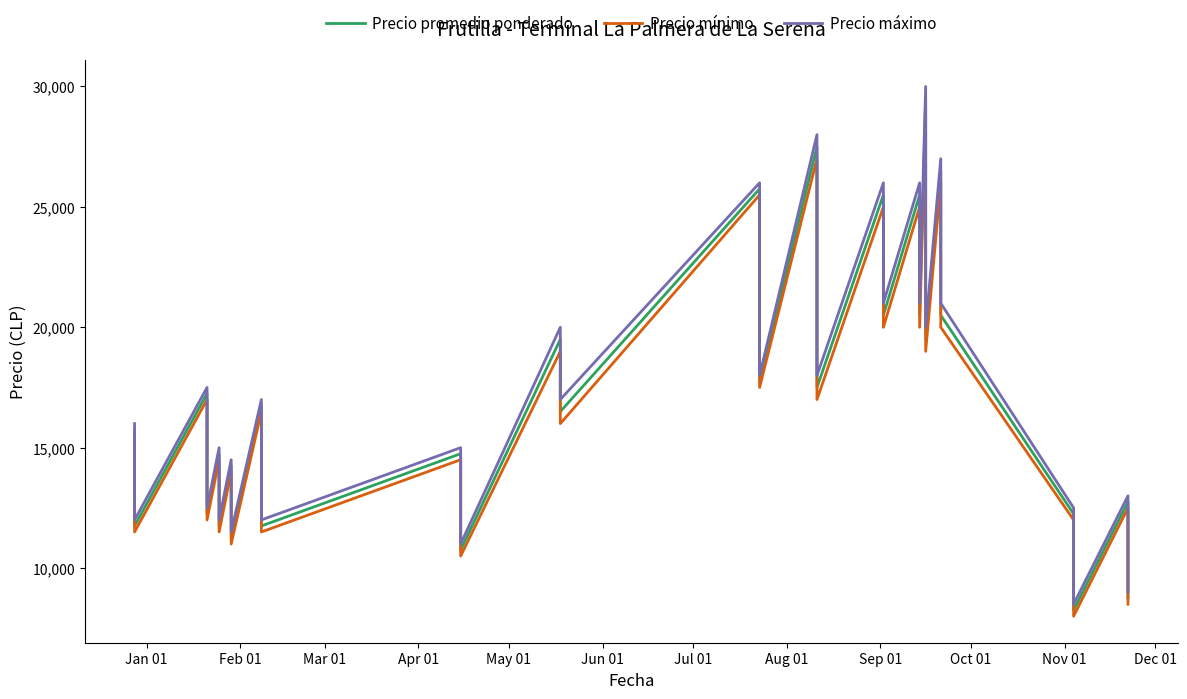

Reading left to right, list all the values displayed in this chart.

Precio promedio ponderado: 15750	13750	11750	17250	15250	12250	14750	11750	14250	11250	16750	13750	11750	14750	12750	10750	19500	16500	25750	20750	17750	27500	22500	17500	25500	20500	25500	20500	29500	24500	19500	26500	23500	20500	12250	10250	8250	12750	10750	8750
Precio mínimo: 15500	13500	11500	17000	15000	12000	14500	11500	14000	11000	16500	13500	11500	14500	12500	10500	19000	16000	25500	20500	17500	27000	22000	17000	25000	20000	25000	20000	29000	24000	19000	26000	23000	20000	12000	10000	8000	12500	10500	8500
Precio máximo: 16000	14000	12000	17500	15500	12500	15000	12000	14500	11500	17000	14000	12000	15000	13000	11000	20000	17000	26000	21000	18000	28000	23000	18000	26000	21000	26000	21000	30000	25000	20000	27000	24000	21000	12500	10500	8500	13000	11000	9000